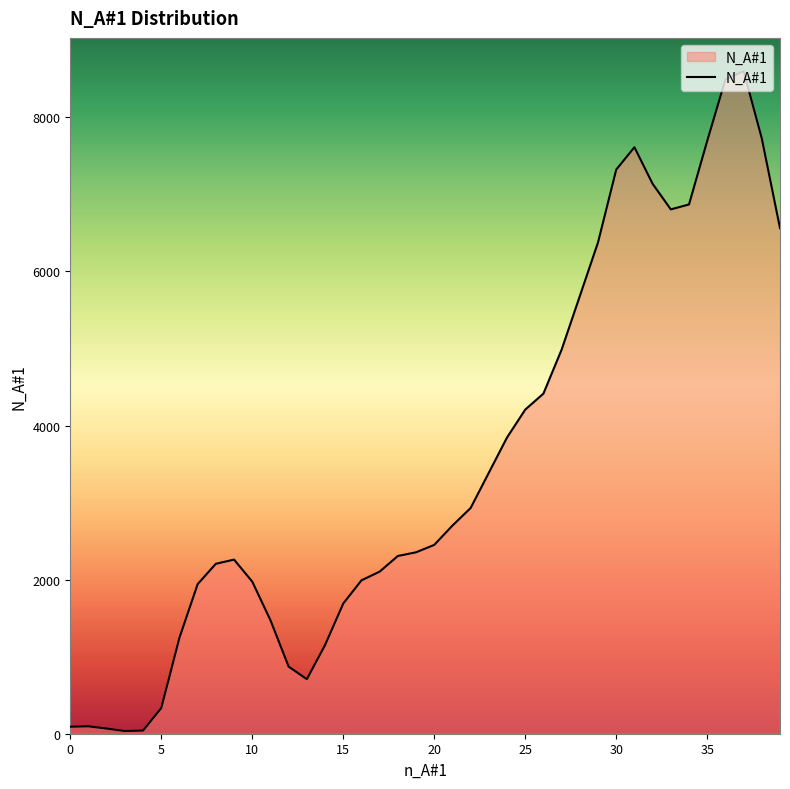

True or false: there are more than 1 points higher than both neighbors.

True